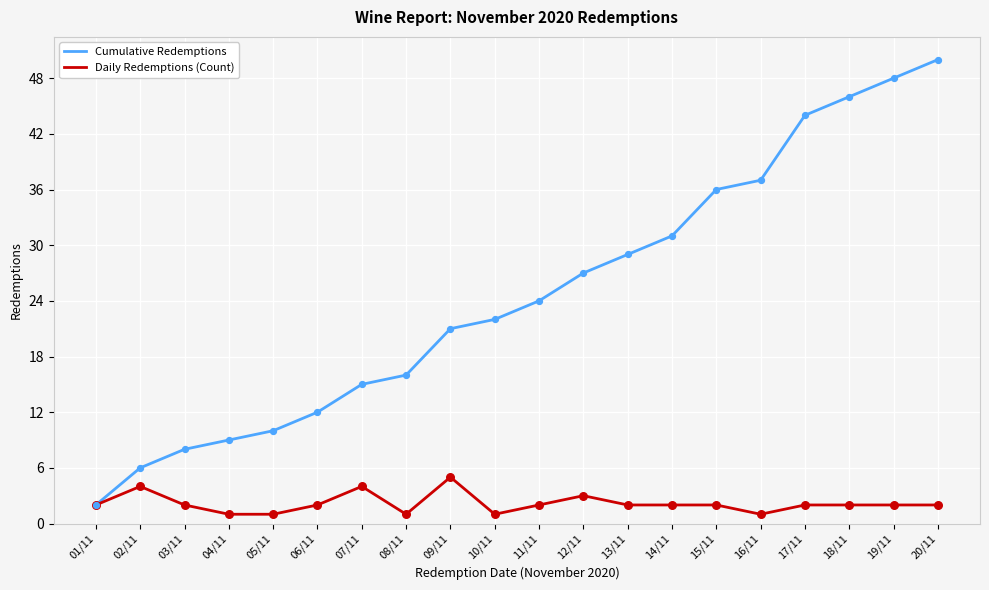

What are all the series names shown in the legend?

Cumulative Redemptions, Daily Redemptions (Count)